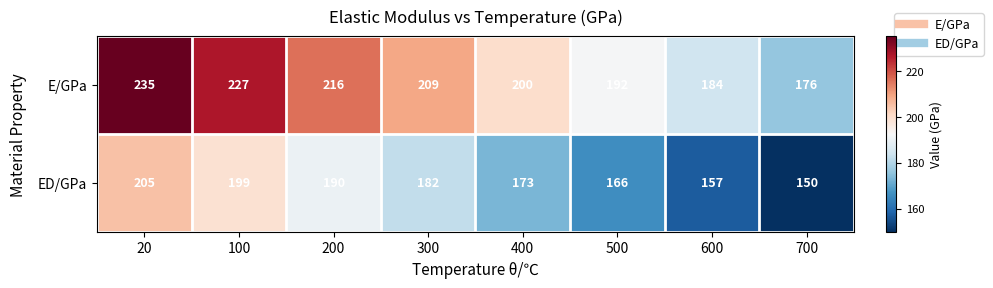

Rank the series at 300 from lowest to highest value.

ED/GPa, E/GPa